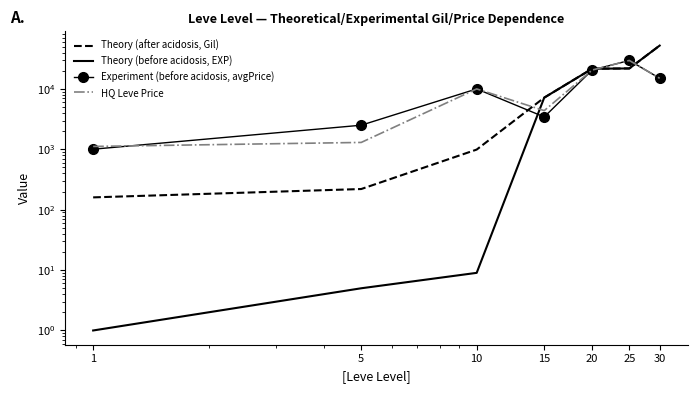

What is the value of the Experiment (before acidosis, avgPrice) point at the 5th from the left?

20542